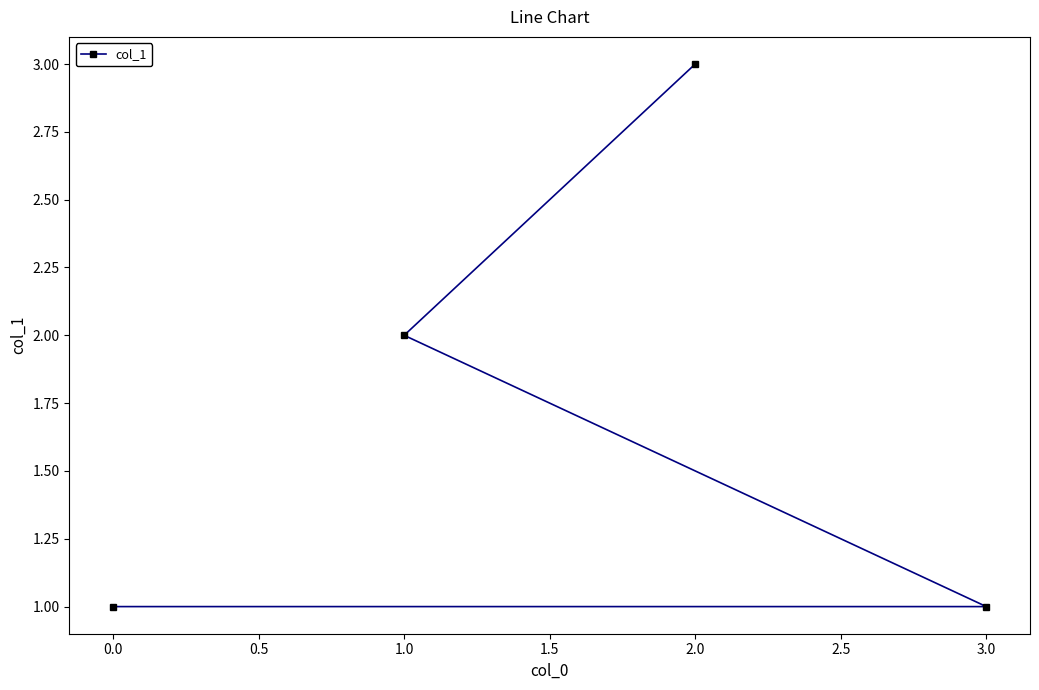

Approximately how many times larger is the value at 1.0 compared to 3.0?

2.0